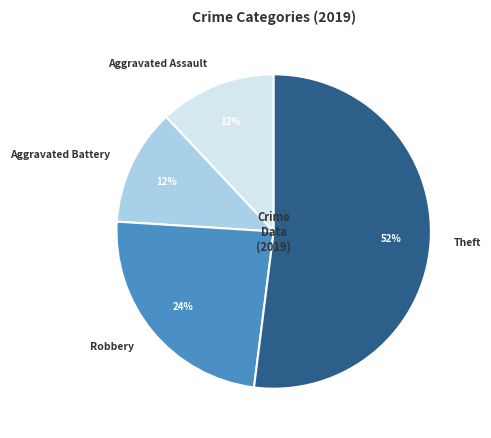

What is the majority slice?

Theft